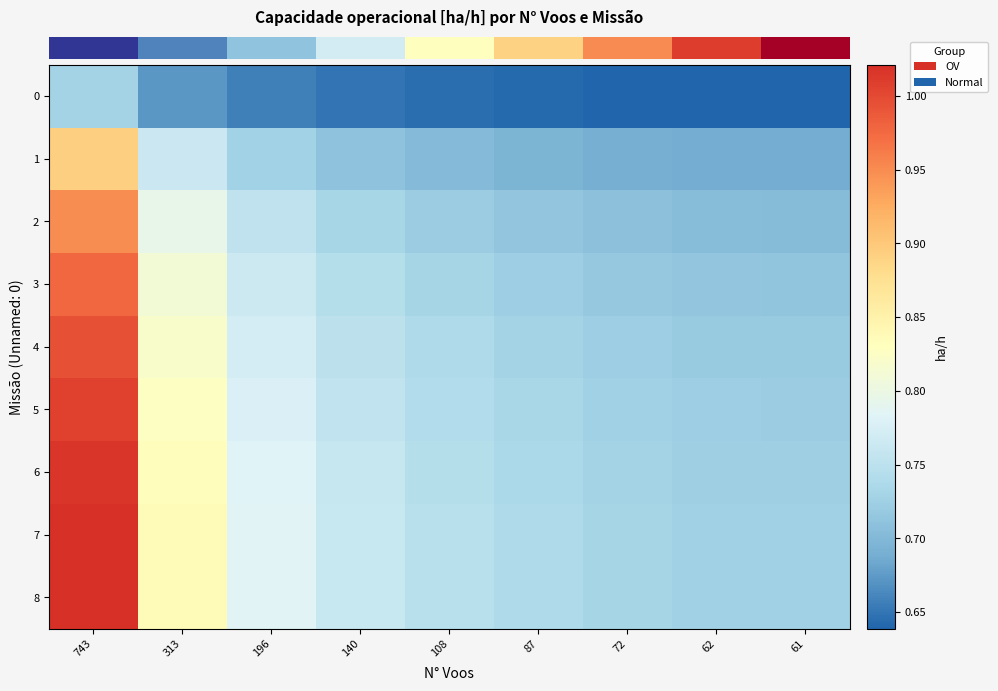

Reading left to right, what are all the values shown in this chart?

row_0: 0.7	0.7	0.7	0.6	0.6	0.6	0.6	0.6	0.6
row_1: 0.9	0.8	0.7	0.7	0.7	0.7	0.7	0.7	0.7
row_2: 0.9	0.8	0.8	0.7	0.7	0.7	0.7	0.7	0.7
row_3: 1.0	0.8	0.8	0.7	0.7	0.7	0.7	0.7	0.7
row_4: 1.0	0.8	0.8	0.8	0.7	0.7	0.7	0.7	0.7
row_5: 1.0	0.8	0.8	0.8	0.7	0.7	0.7	0.7	0.7
row_6: 1.0	0.8	0.8	0.8	0.7	0.7	0.7	0.7	0.7
row_7: 1.0	0.8	0.8	0.8	0.7	0.7	0.7	0.7	0.7
row_8: 1.0	0.8	0.8	0.8	0.7	0.7	0.7	0.7	0.7